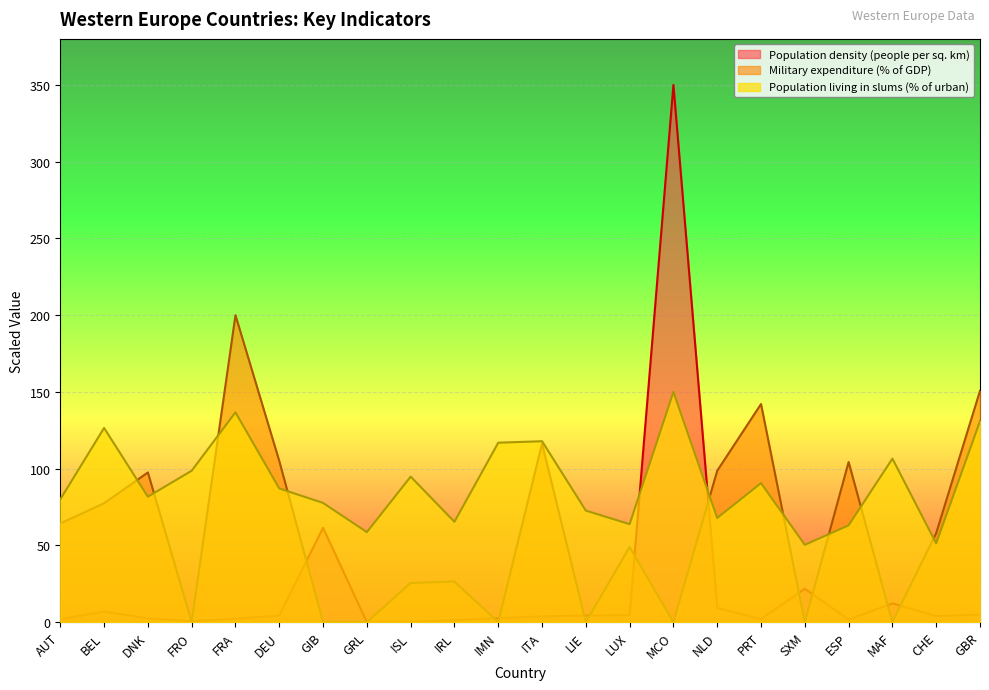

Which series has the largest total across all categories?

Population living in slums (% of urban)